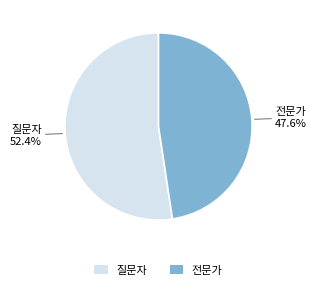

Combined, do 질문자 and 전문가 account for over 50%?

Yes